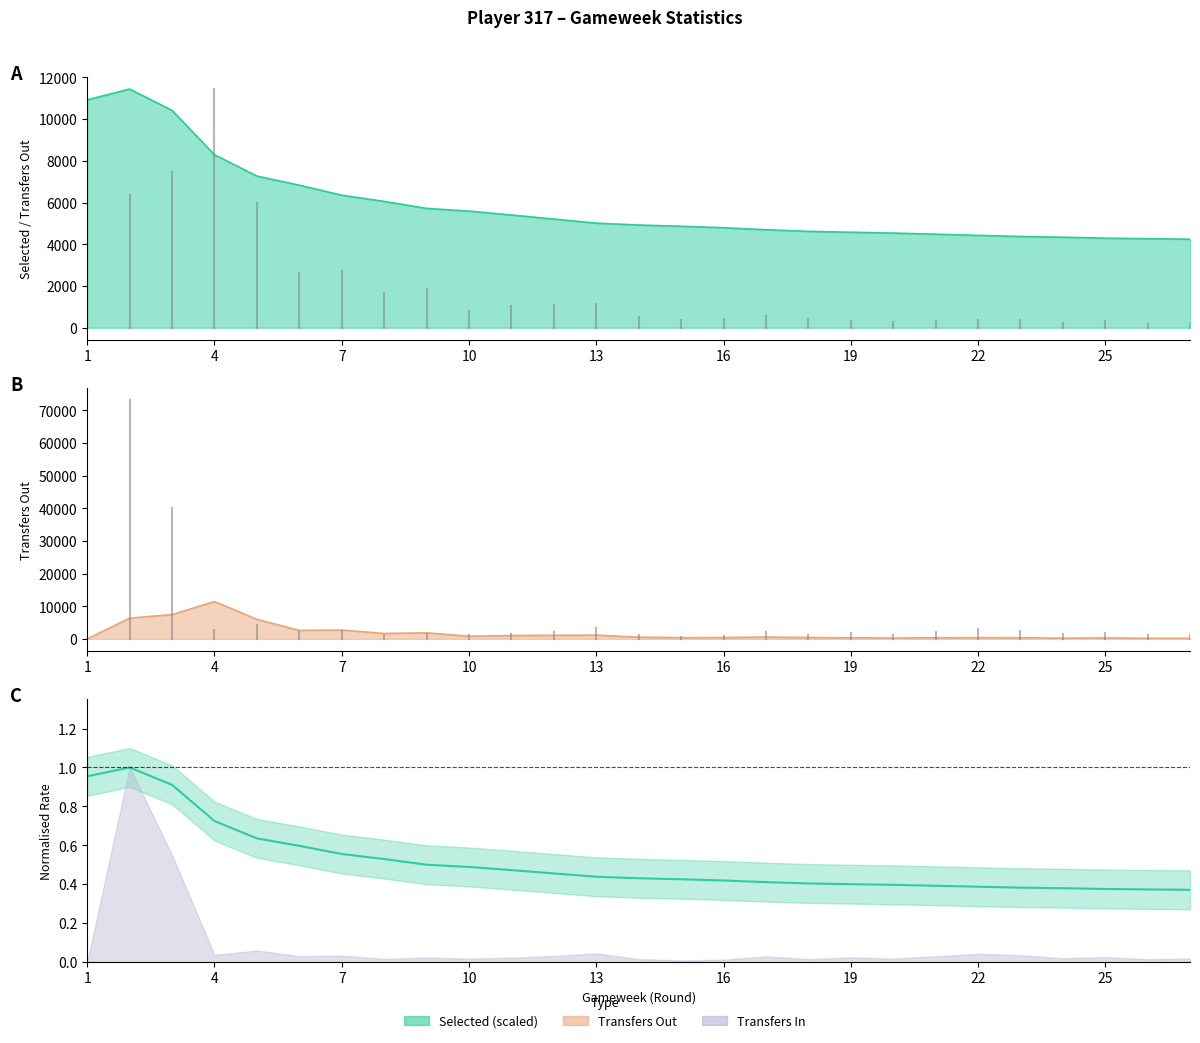

Reading left to right, extract all data points from this chart.

1.0	1.0	0.9	0.7	0.6	0.6	0.6	0.5	0.5	0.5	0.5	0.5	0.4	0.4	0.4	0.4	0.4	0.4	0.4	0.4	0.4	0.4	0.4	0.4	0.4	0.4	0.4